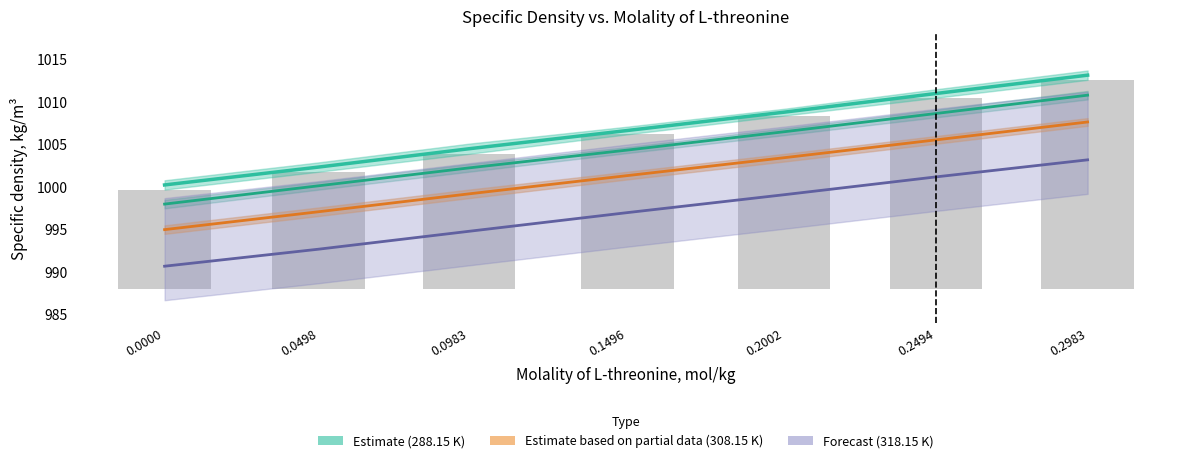

Which series has the largest total across all categories?

288.15_upper